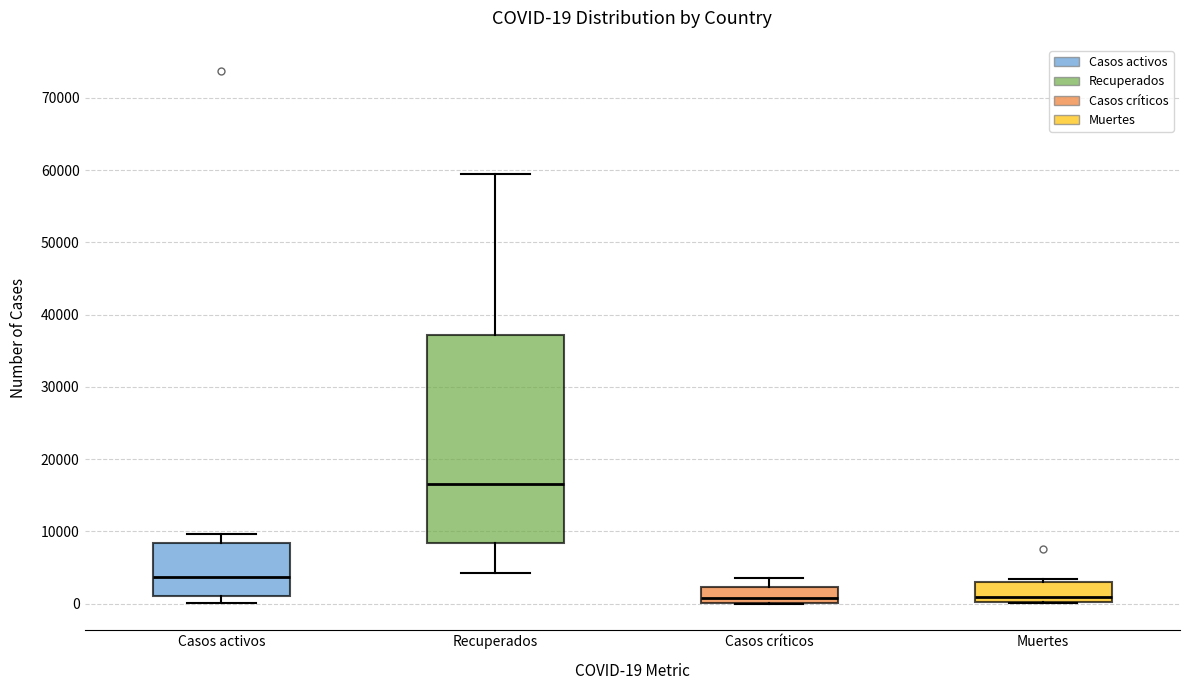

Which box is the tallest, from its lower edge to its upper edge?

Recuperados